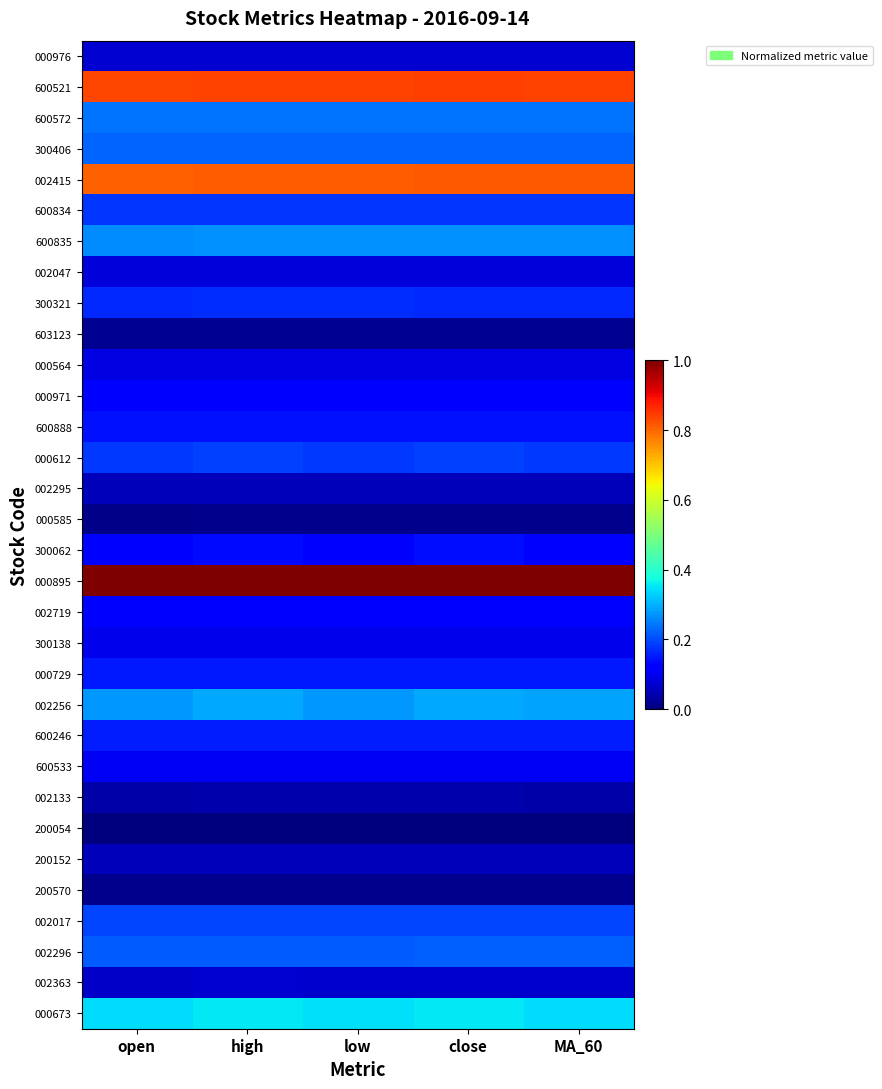

What is the spread (max minus min) of values at MA_60?

1.0